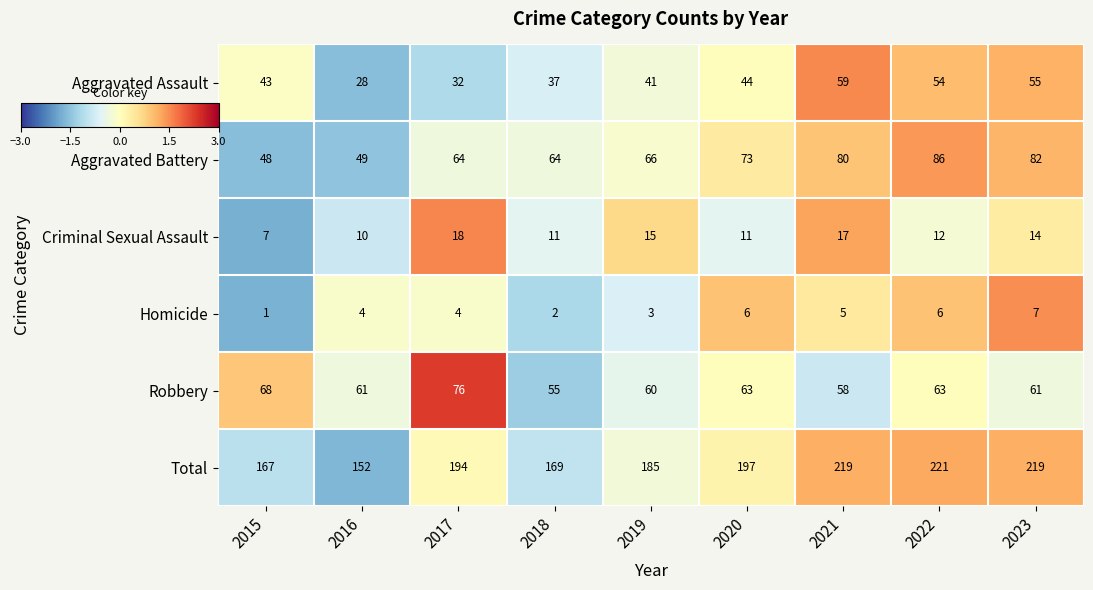

The value of Homicide at 2020 is 2. True or false?

False